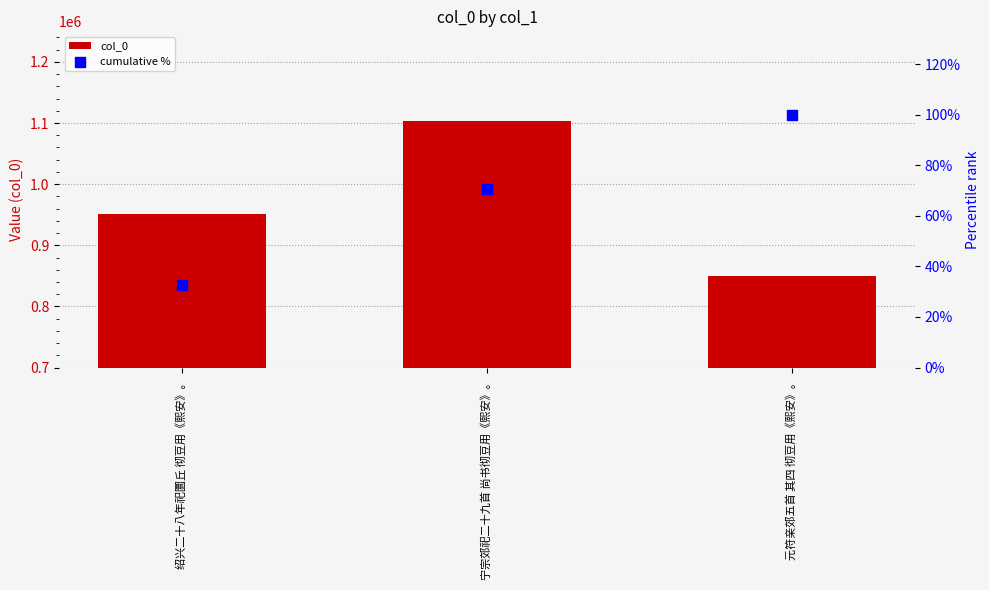

Which series has the largest Y range (max minus min)?

col_0